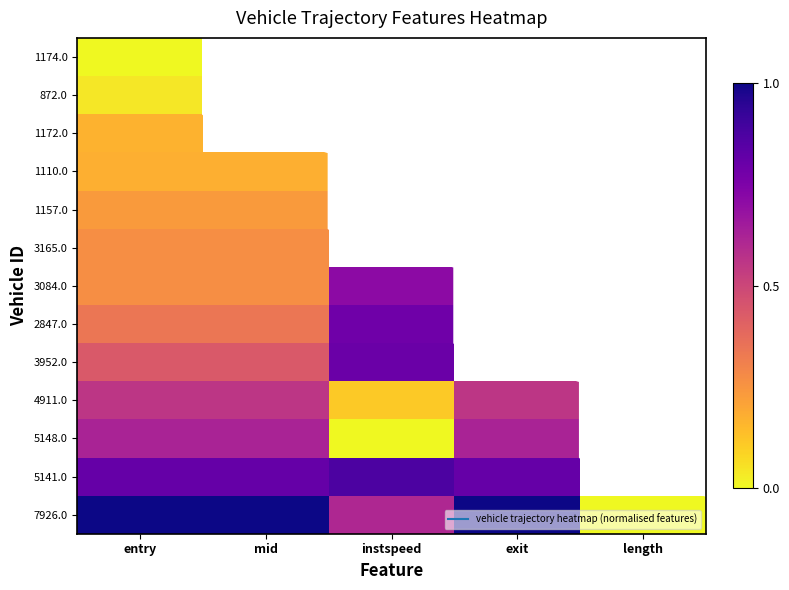

Rank the series by their maximum value, from lowest to highest.

1174.0, 872.0, 1172.0, 1110.0, 1157.0, 3165.0, 4911.0, 5148.0, 3084.0, 2847.0, 3952.0, 5141.0, 7926.0